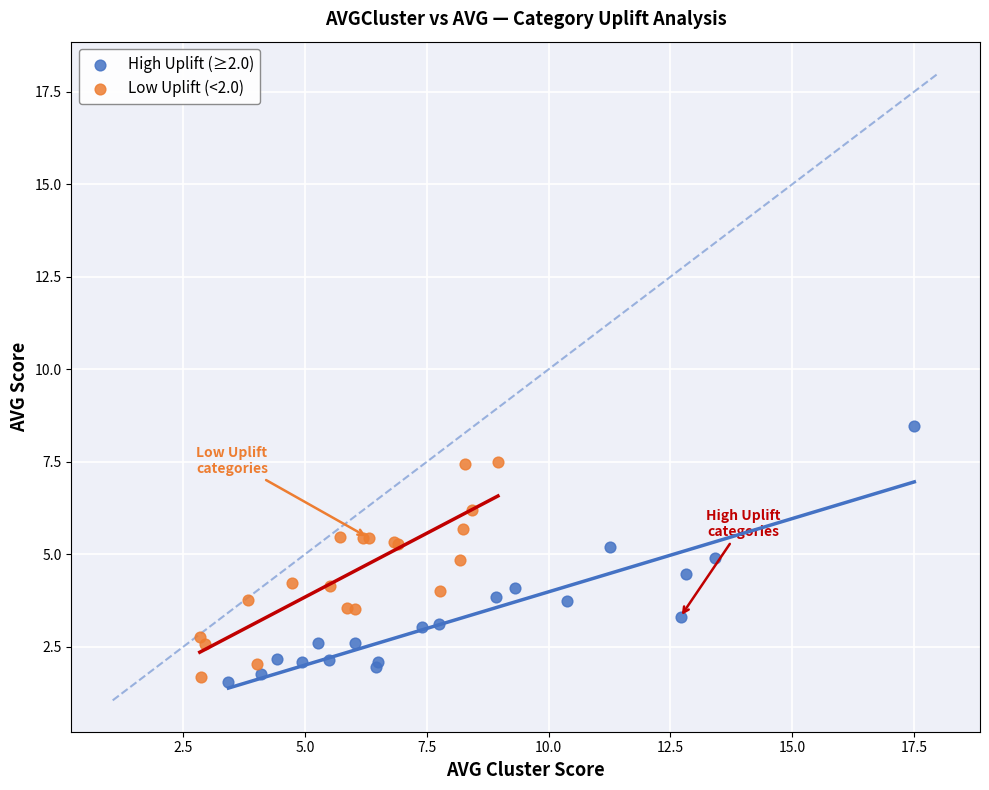

Which series contains the highest Y value?

High Uplift (≥2.0)